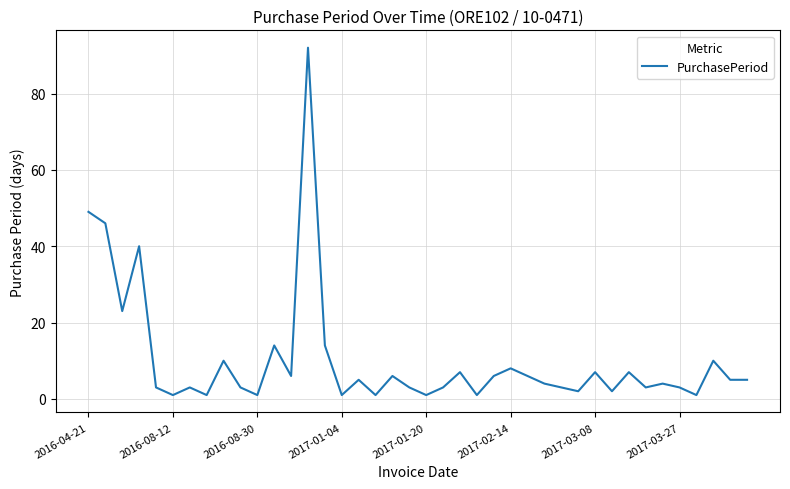

What is the difference between the maximum and minimum values?

91